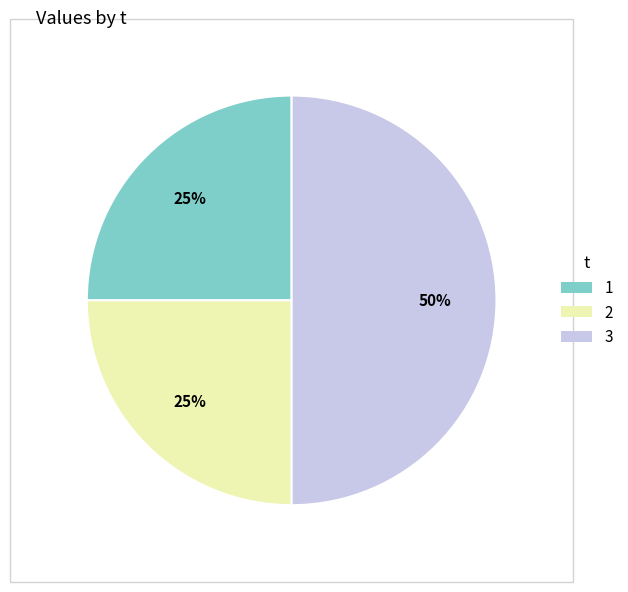

To the nearest percent, what is the difference between the largest and smallest slice percentages?

25%